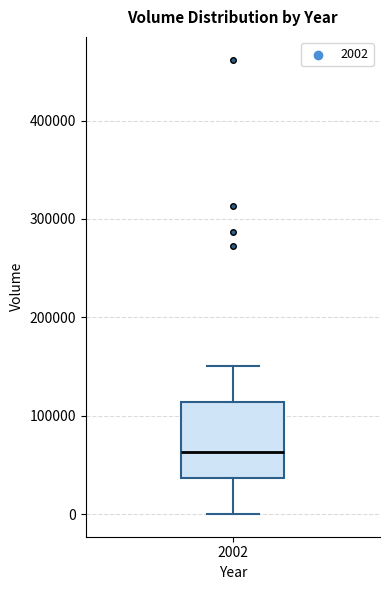

Where does the median line of the box at x = 2002 sit on the y-axis? The values are not printed on the chart, so give them approximately, as read against the axis.

60000